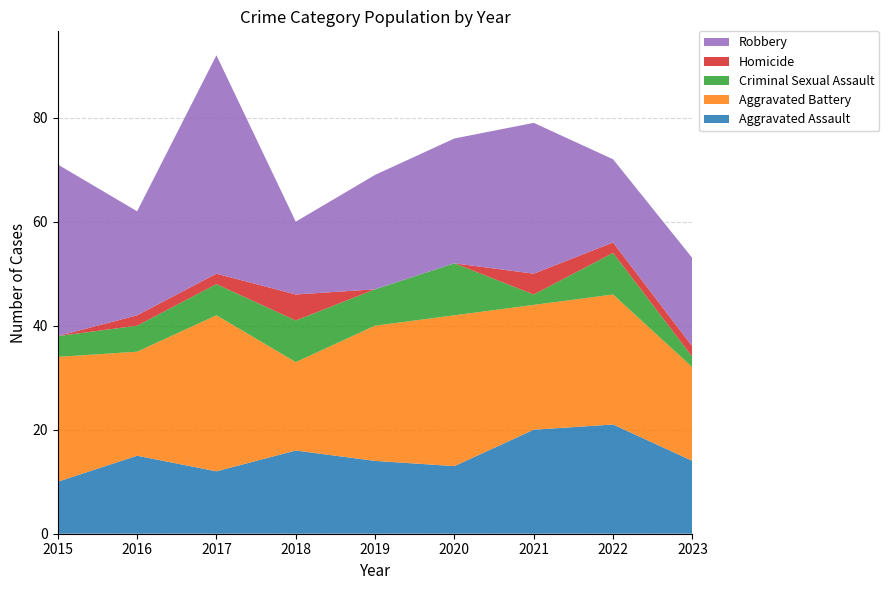

Reading left to right, extract all data points from this chart.

Aggravated Assault: 2015=10	2016=15	2017=12	2018=16	2019=14	2020=13	2021=20	2022=21	2023=14
Aggravated Battery: 2015=24	2016=20	2017=30	2018=17	2019=26	2020=29	2021=24	2022=25	2023=18
Criminal Sexual Assault: 2015=4	2016=5	2017=6	2018=8	2019=7	2020=10	2021=2	2022=8	2023=2
Homicide: 2015=0	2016=2	2017=2	2018=5	2019=0	2020=0	2021=4	2022=2	2023=2
Robbery: 2015=33	2016=20	2017=42	2018=14	2019=22	2020=24	2021=29	2022=16	2023=17